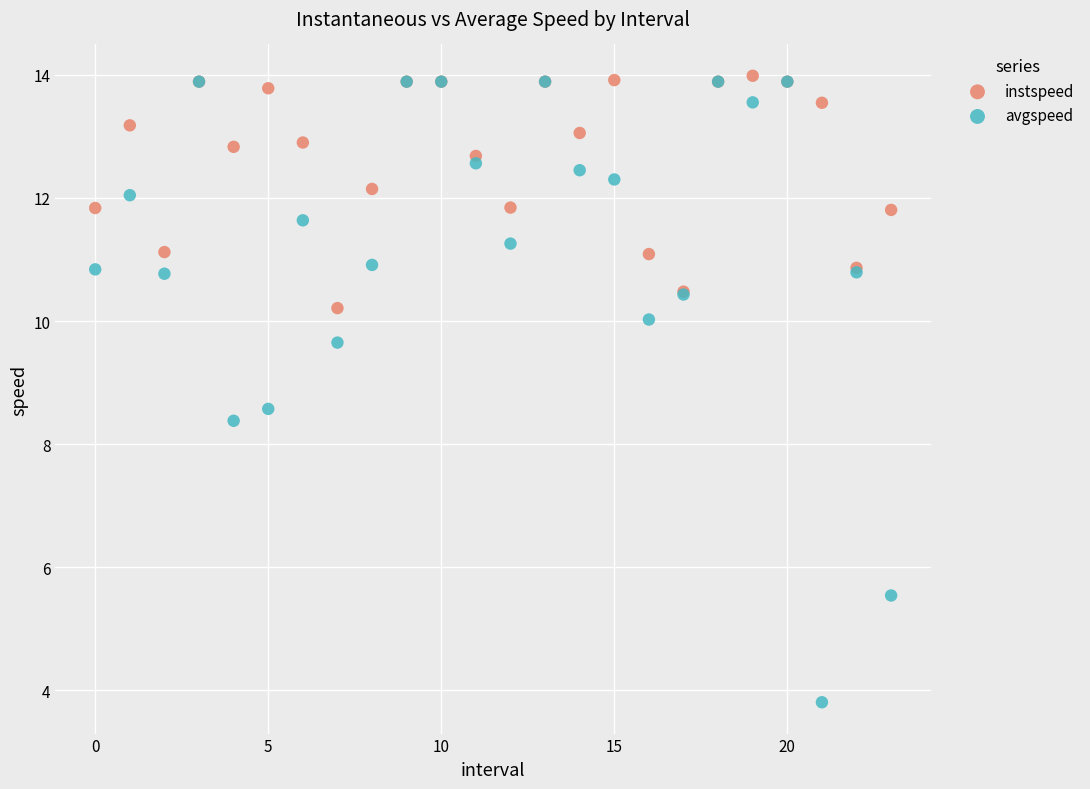

Across all series, what Y value is closest to 8?

8.4